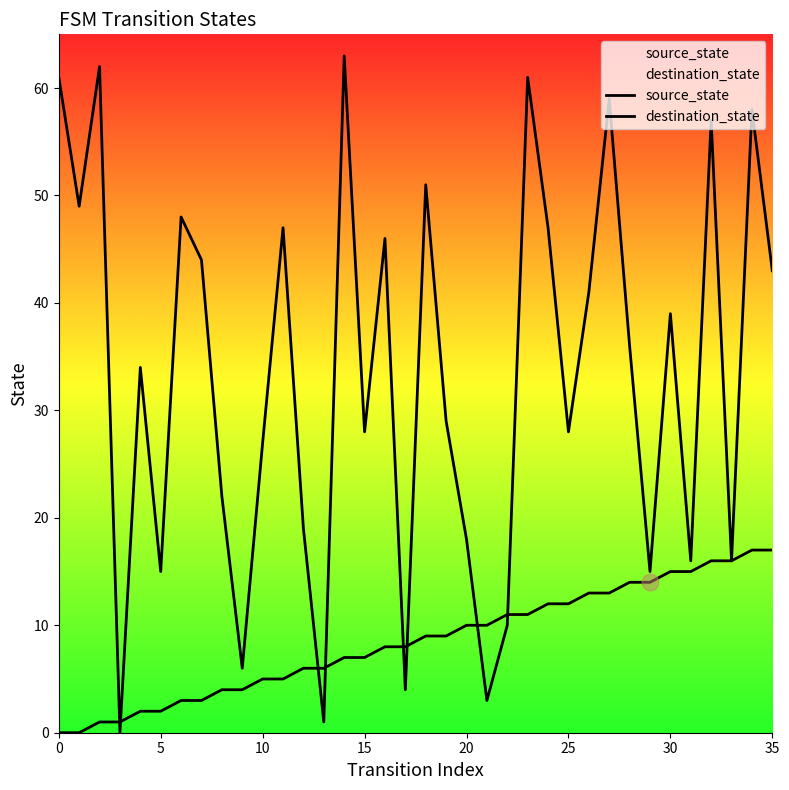

How many lines are shown in the chart?

2